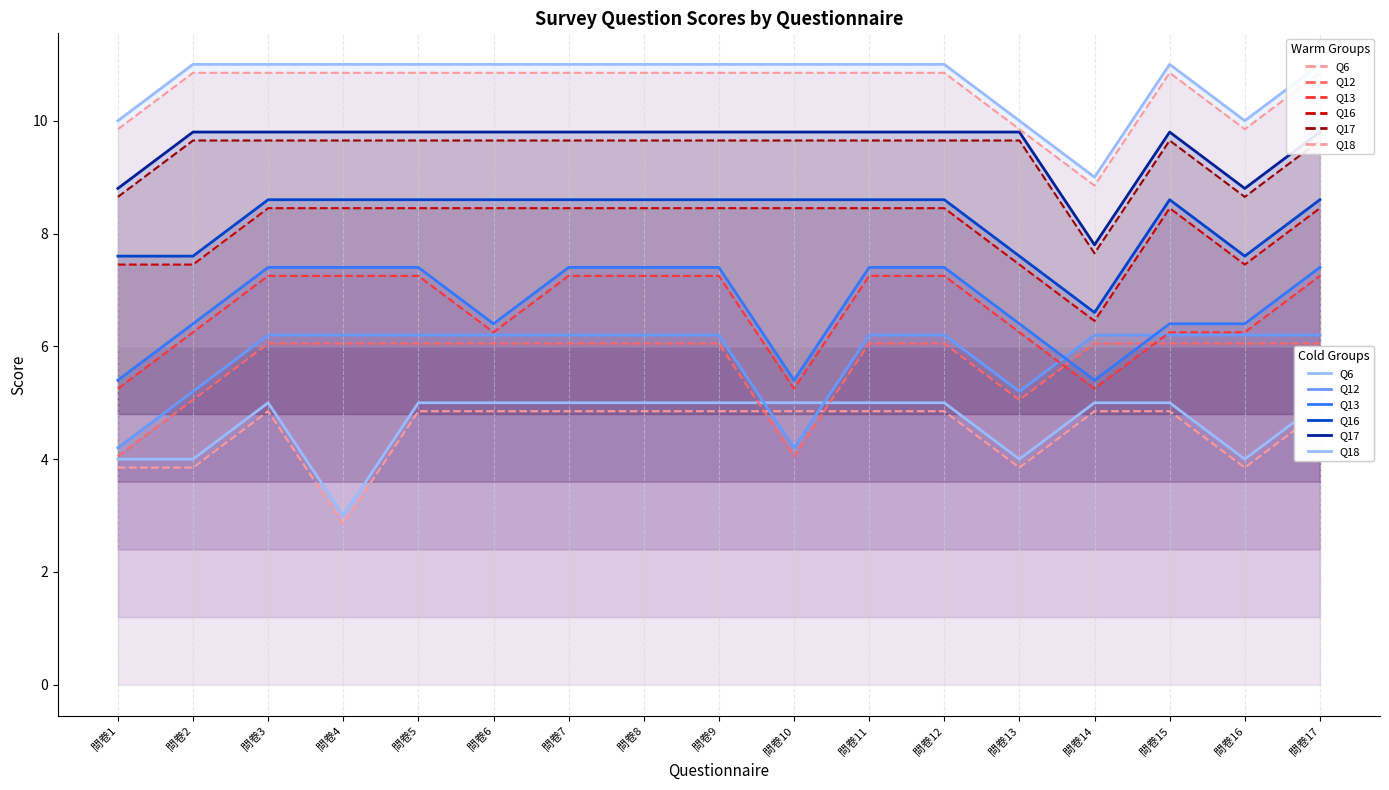

True or false: Q6 has a value of 1.8 at 問卷8.

False